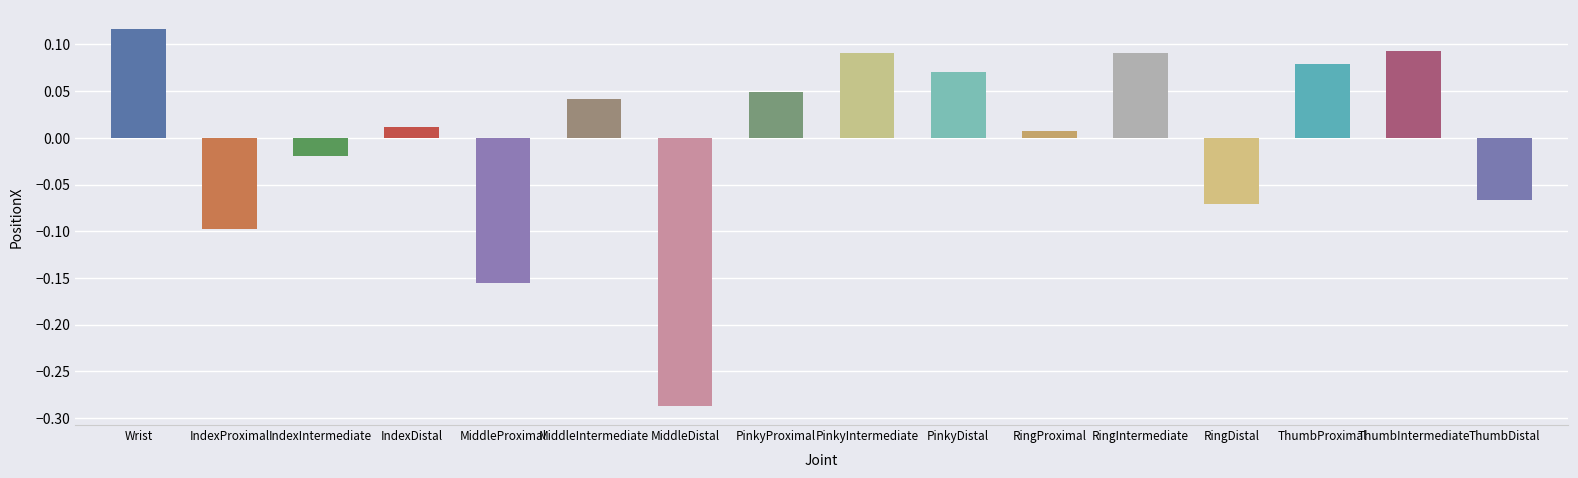

The value at ThumbIntermediate is 0.0. True or false?

False